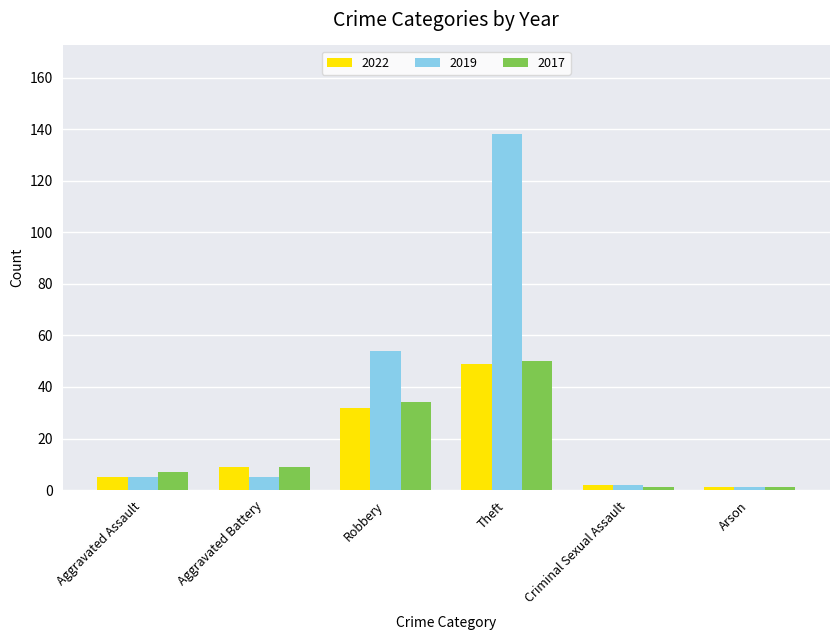

Between Aggravated Assault and Arson, which series saw the biggest shift?

2017